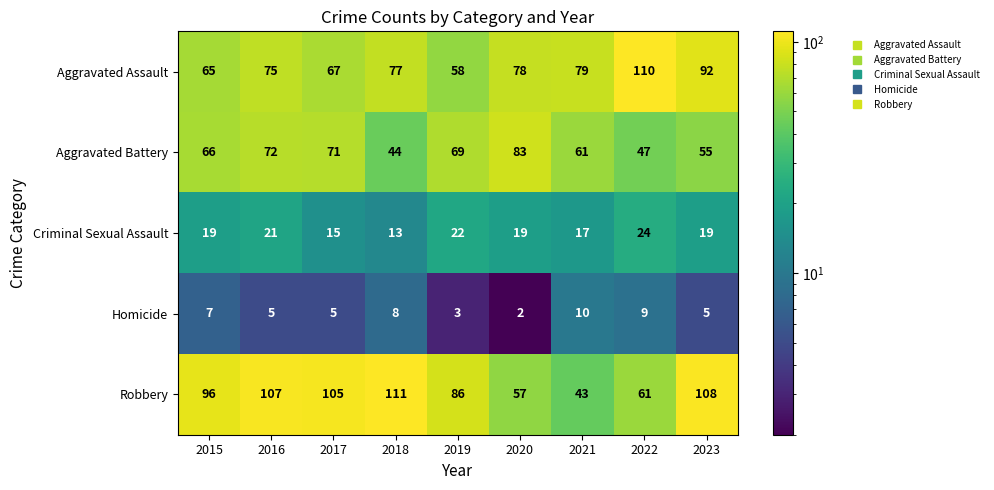

At how many categories does at least one series exceed 34?

9